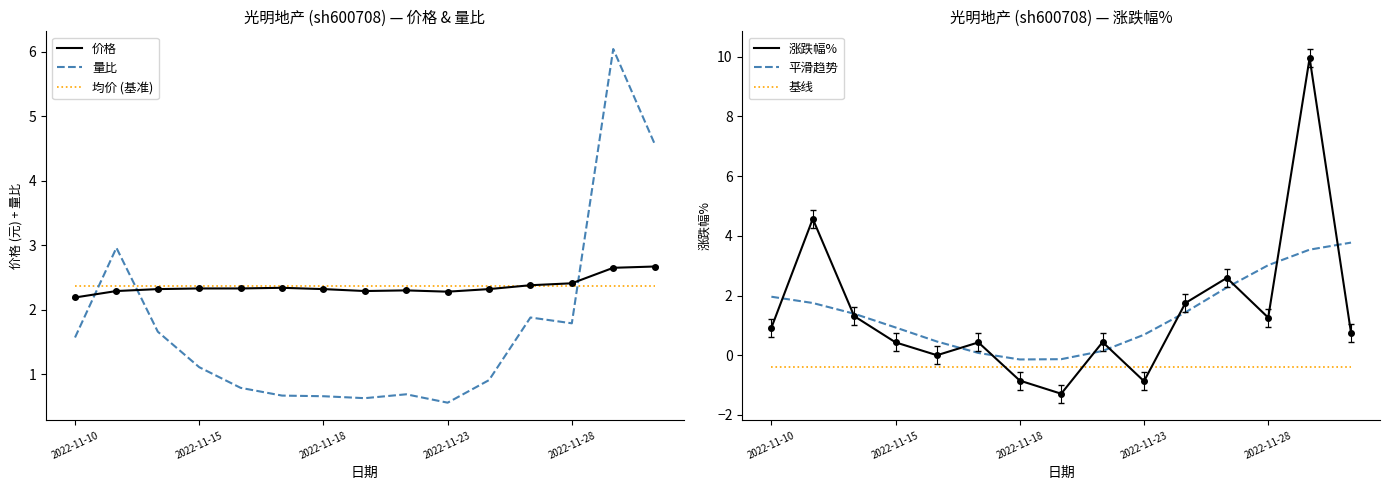

What is the average value of the 价格 series?

2.4